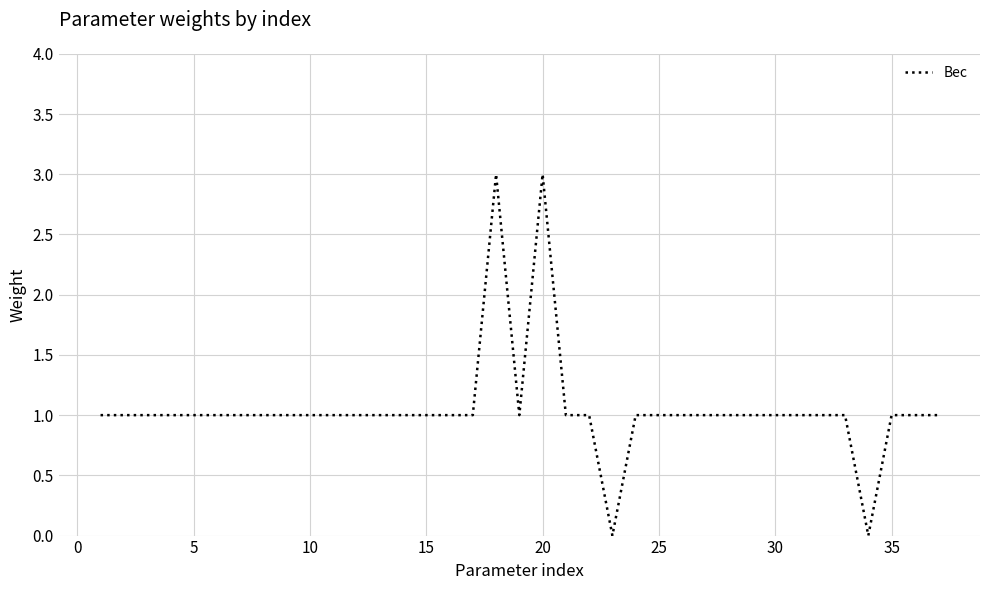

What is the greatest value displayed?

3